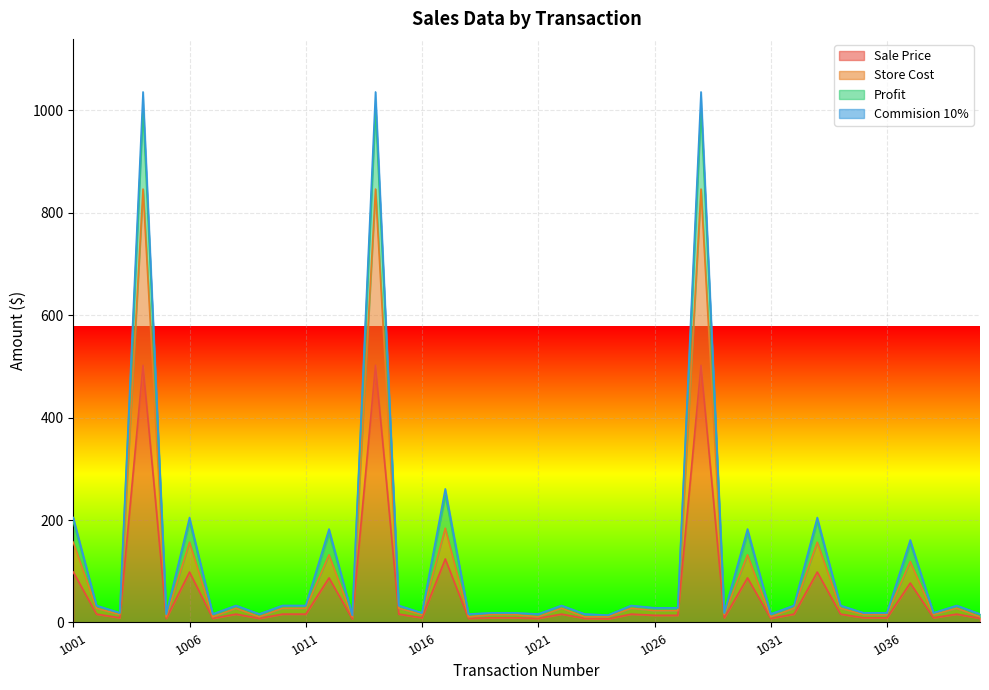

What are all the series names shown in the legend?

Sale Price, Store Cost, Profit, Commision 10%